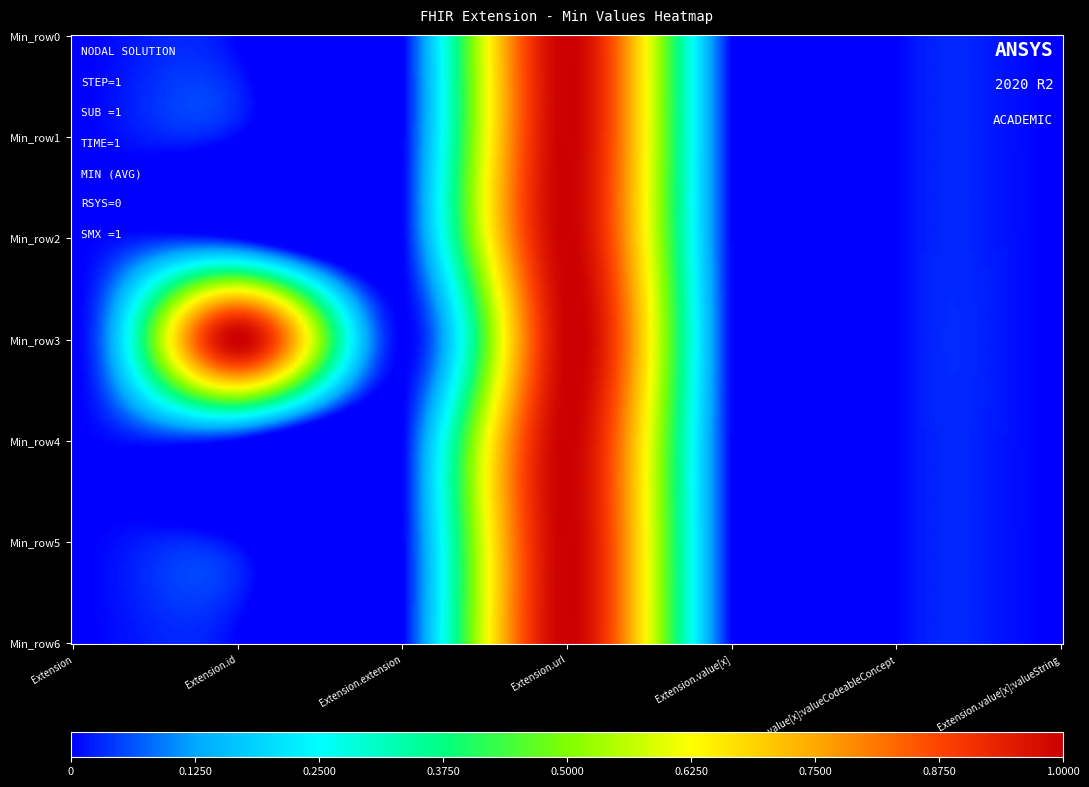

Rank the series at 6 from lowest to highest value.

Extension, Extension.id, Extension.extension, Extension.value[x], Extension.value[x]:valueCodeableConcept, Extension.value[x]:valueString, Extension.url